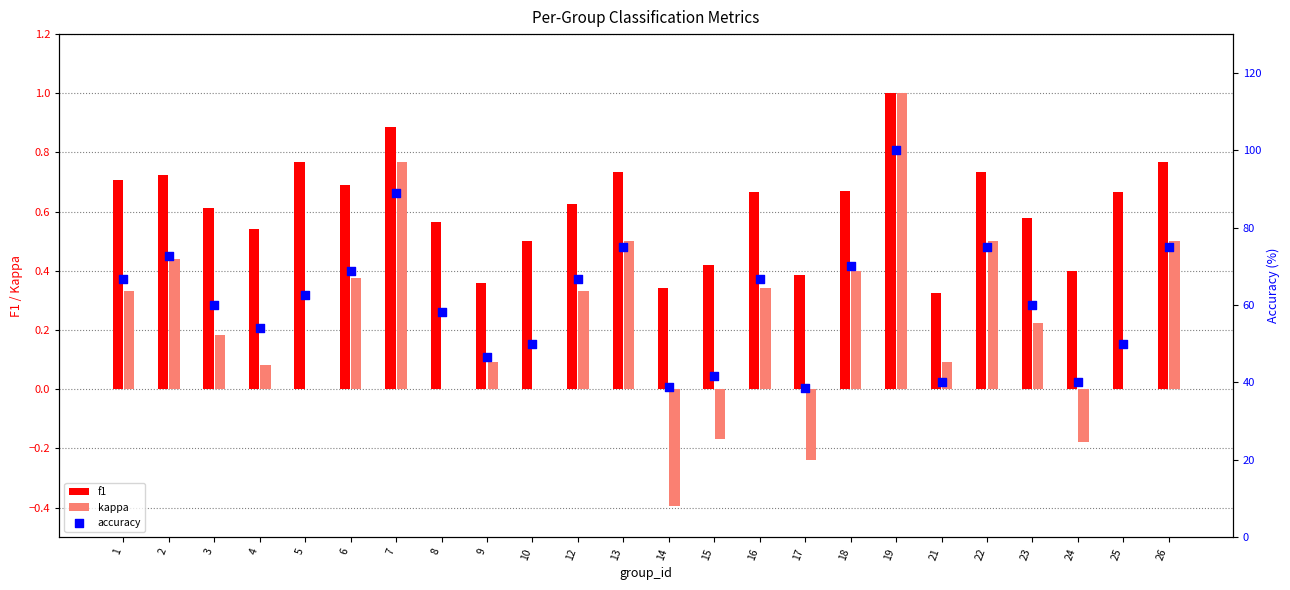

Which series contains the lowest Y value?

kappa